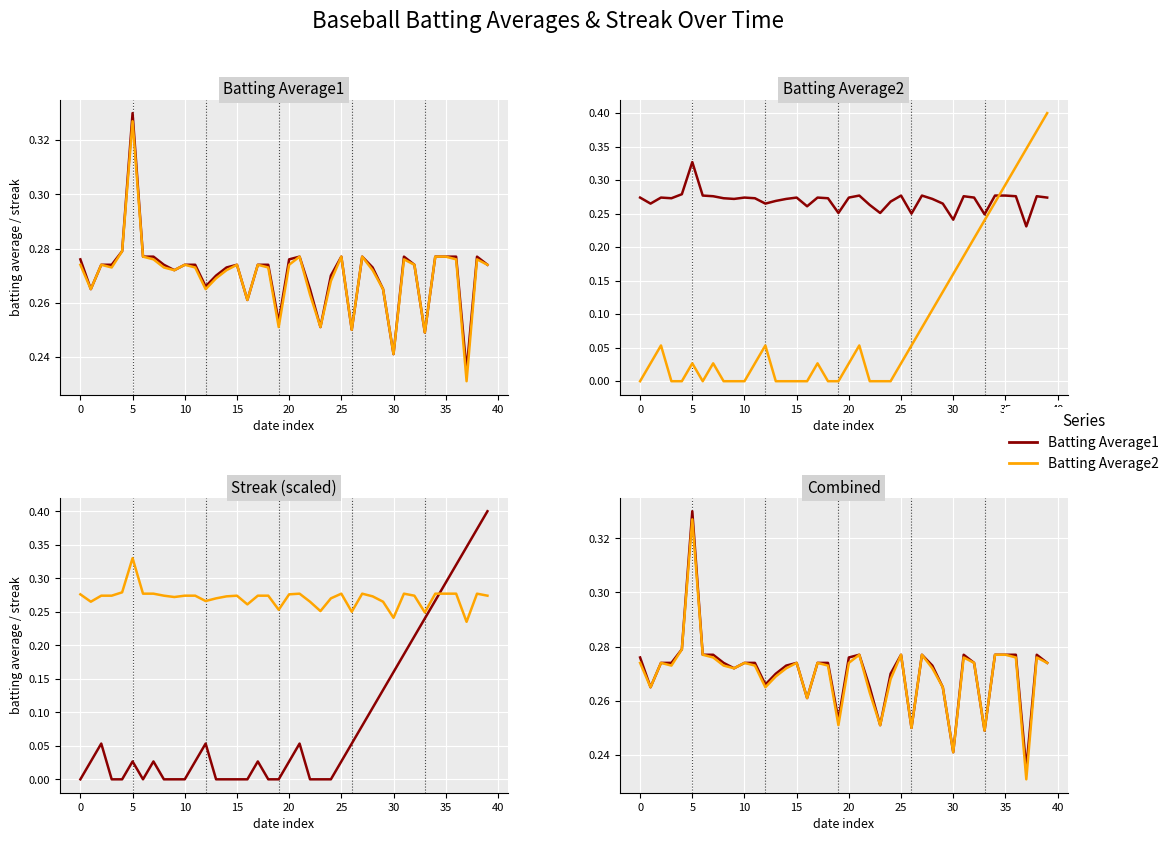

Reading right to left, what are all the values shown in this chart?

Batting Average1: 0.3	0.3	0.2	0.3	0.3	0.3	0.2	0.3	0.3	0.2	0.3	0.3	0.3	0.2	0.3	0.3	0.3	0.3	0.3	0.3	0.3	0.3	0.3	0.3	0.3	0.3	0.3	0.3	0.3	0.3	0.3	0.3	0.3	0.3	0.3	0.3	0.3	0.3	0.3	0.3
Batting Average2: 0.3	0.3	0.2	0.3	0.3	0.3	0.2	0.3	0.3	0.2	0.3	0.3	0.3	0.2	0.3	0.3	0.3	0.3	0.3	0.3	0.3	0.3	0.3	0.3	0.3	0.3	0.3	0.3	0.3	0.3	0.3	0.3	0.3	0.3	0.3	0.3	0.3	0.3	0.3	0.3